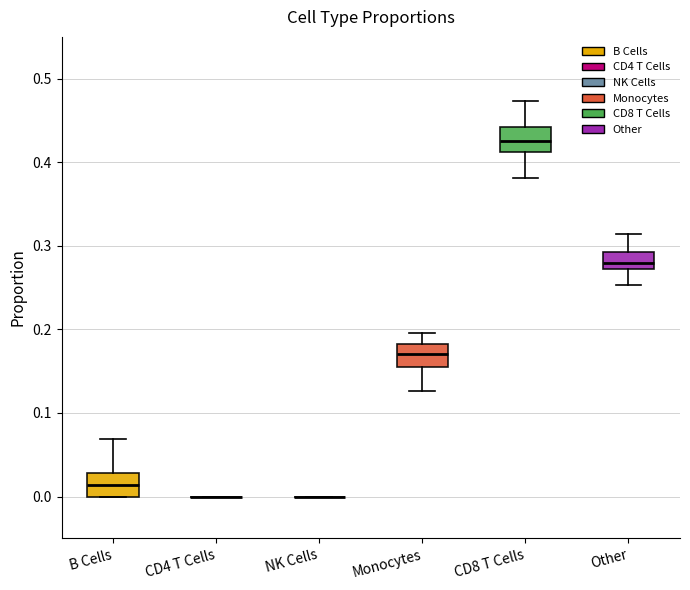

Reading left to right, transcribe this box plot: for each box, give where its median line is, the range the box spans, and where its two whiskers end, as read against the y-axis. The values are not printed on the chart, so give them approximately, as read against the axis.

B Cells: median 0.01, box 0.00 to 0.03, whiskers 0.00 to 0.07
CD4 T Cells: box collapsed to a line at 0.00, whiskers 0.00 to 0.00
NK Cells: box collapsed to a line at 0.00, whiskers 0.00 to 0.00
Monocytes: median 0.17, box 0.16 to 0.18, whiskers 0.13 to 0.20
CD8 T Cells: median 0.43, box 0.41 to 0.44, whiskers 0.38 to 0.47
Other: median 0.28, box 0.27 to 0.29, whiskers 0.25 to 0.31